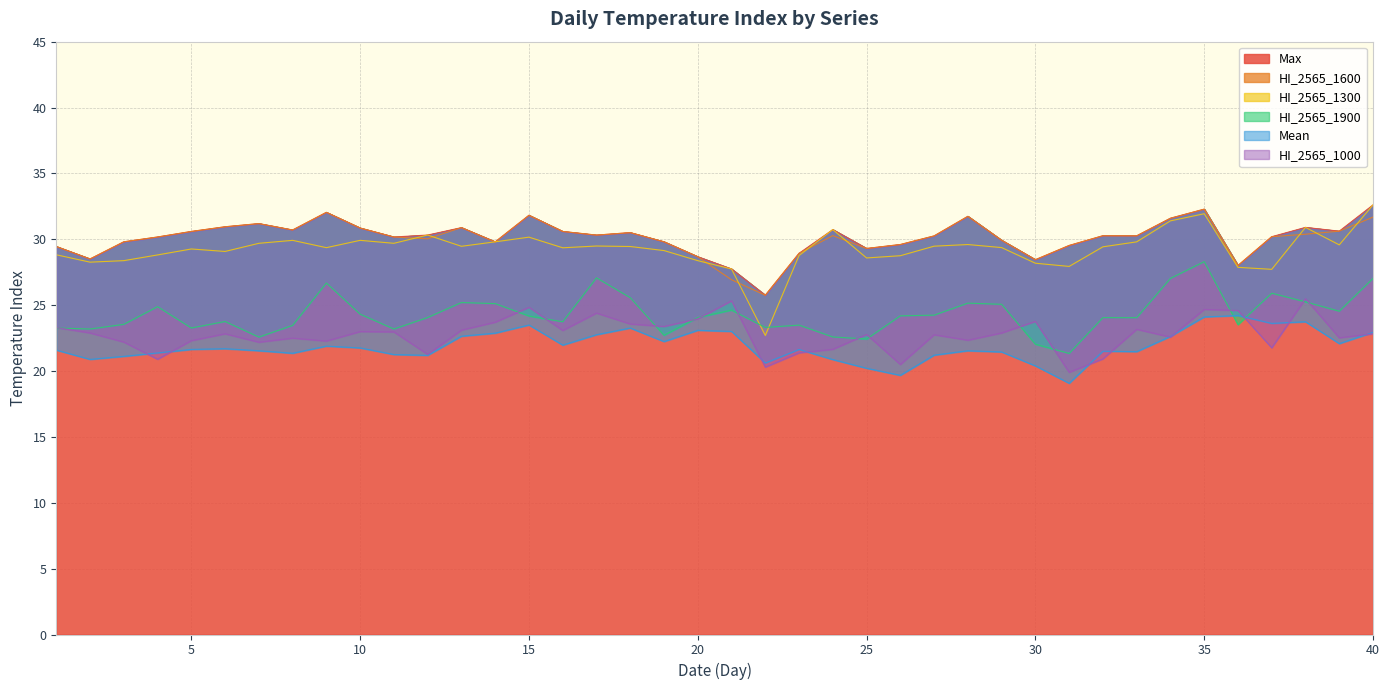

Reading left to right, what are all the values shown in this chart?

Mean: 21.6	20.9	21.1	21.4	21.6	21.7	21.5	21.4	21.9	21.8	21.3	21.2	22.6	22.9	23.5	22.0	22.8	23.3	22.2	23.1	23.0	20.6	21.6	20.9	20.2	19.7	21.2	21.5	21.4	20.4	19.1	21.5	21.5	22.6	24.1	24.2	23.6	23.7	22.1	22.9
HI_2565_1600: 29.4	28.5	29.8	30.2	30.6	30.9	31.2	30.7	32.0	30.9	30.2	30.0	30.9	29.8	31.8	30.6	30.3	30.5	29.8	28.7	26.9	25.8	28.9	30.3	29.3	29.6	30.3	31.7	29.9	28.4	29.5	30.3	30.3	31.6	32.3	28.0	30.2	30.4	30.6	31.7
HI_2565_1300: 28.8	28.3	28.4	28.8	29.3	29.1	29.7	29.9	29.4	29.9	29.7	30.3	29.5	29.8	30.2	29.4	29.5	29.5	29.1	28.4	27.7	22.7	28.8	30.7	28.6	28.8	29.5	29.6	29.4	28.2	27.9	29.4	29.8	31.4	31.9	27.9	27.7	30.9	29.6	32.6
HI_2565_1900: 23.3	23.2	23.5	24.9	23.3	23.8	22.6	23.5	26.7	24.3	23.2	24.1	25.2	25.1	24.2	23.7	27.1	25.6	22.7	24.1	24.6	23.3	23.5	22.6	22.4	24.2	24.2	25.2	25.1	22.0	21.3	24.1	24.0	27.0	28.3	23.5	25.9	25.3	24.5	27.0
Max: 29.4	28.5	29.8	30.2	30.6	30.9	31.2	30.7	32.0	30.9	30.2	30.3	30.9	29.8	31.8	30.6	30.3	30.5	29.8	28.7	27.7	25.8	28.9	30.7	29.3	29.6	30.3	31.7	29.9	28.4	29.5	30.3	30.3	31.6	32.3	28.0	30.2	30.9	30.6	32.6
HI_2565_1000: 23.3	22.9	22.2	20.9	22.3	22.8	22.2	22.5	22.3	23.0	23.0	21.3	23.1	23.7	24.8	23.1	24.4	23.6	23.4	24.0	25.3	20.3	21.4	21.6	22.8	20.5	22.8	22.3	22.9	23.8	19.9	20.9	23.2	22.6	24.7	24.6	21.8	25.5	22.5	22.8